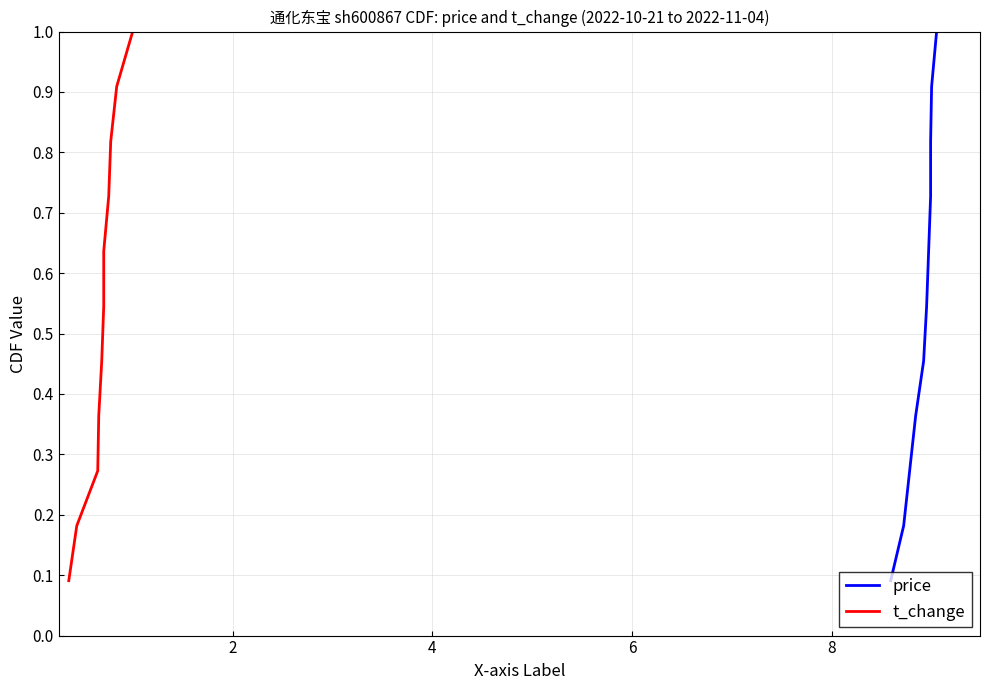

Which series has the largest total across all categories?

price